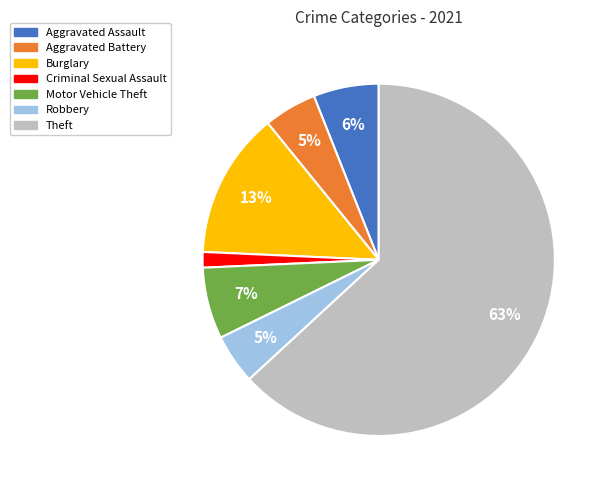

Is Aggravated Battery the majority of the pie?

No